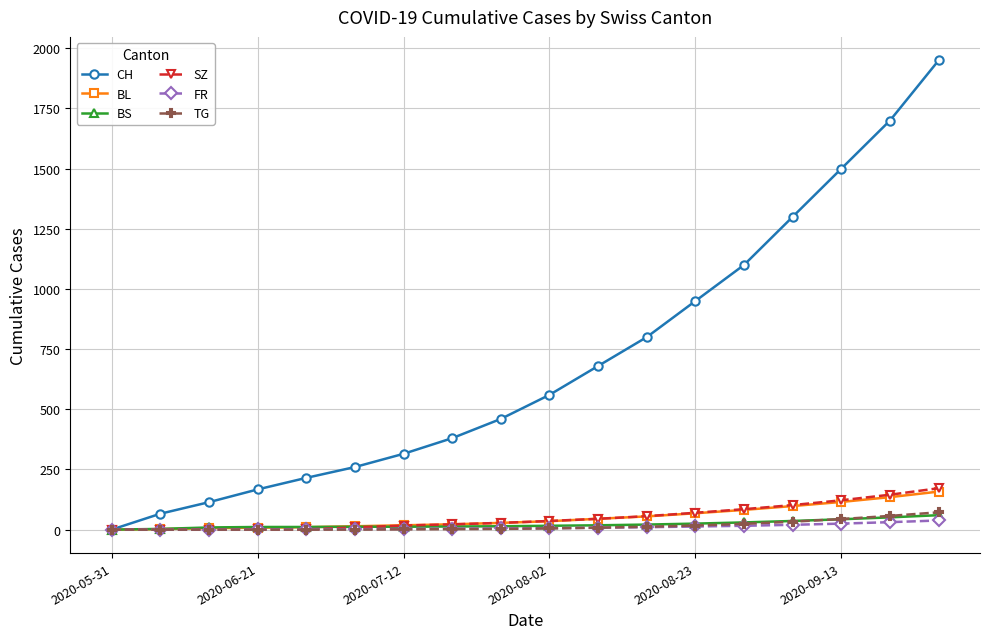

What is the maximum value for TG?

72